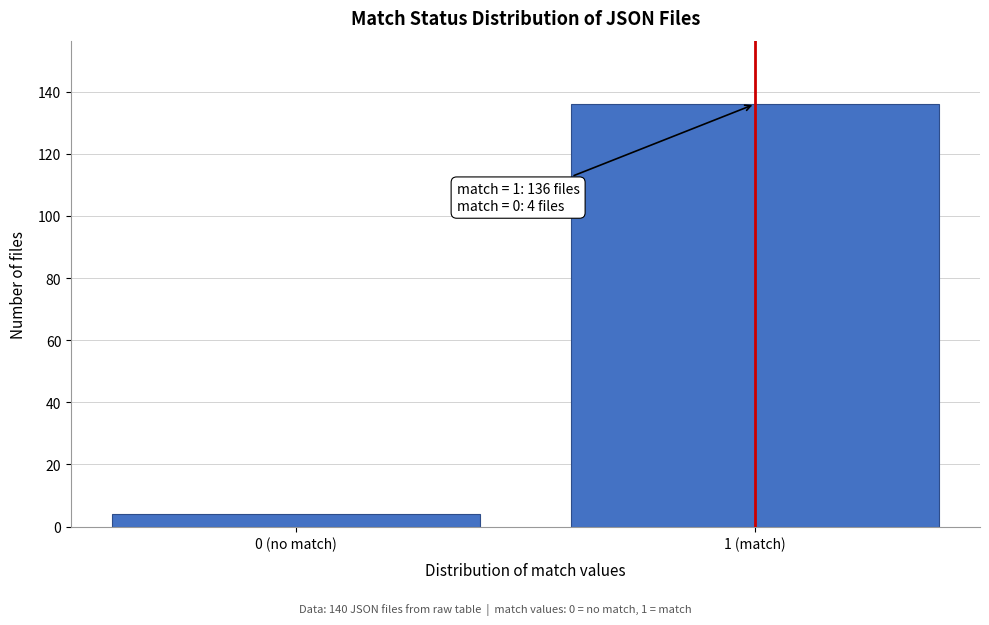

Reading left to right, list all the values displayed in this chart.

4	136